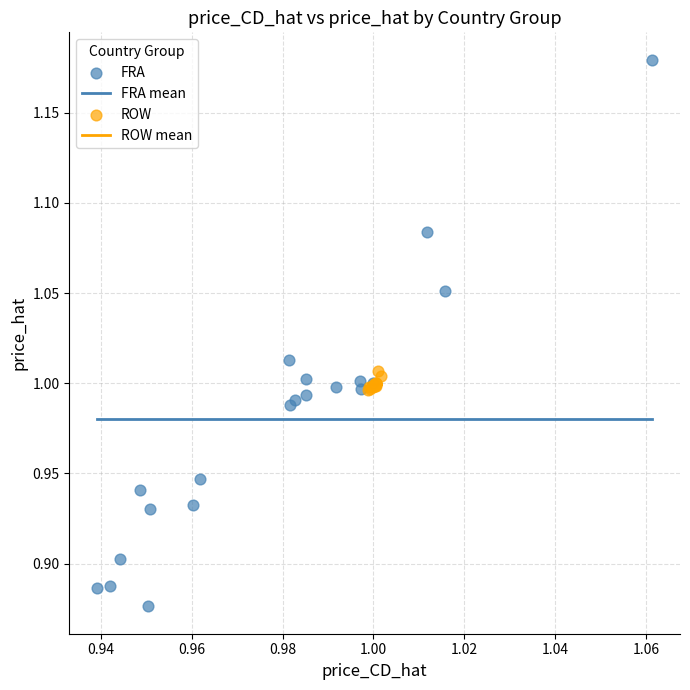

Which series reaches the minimum Y coordinate?

FRA